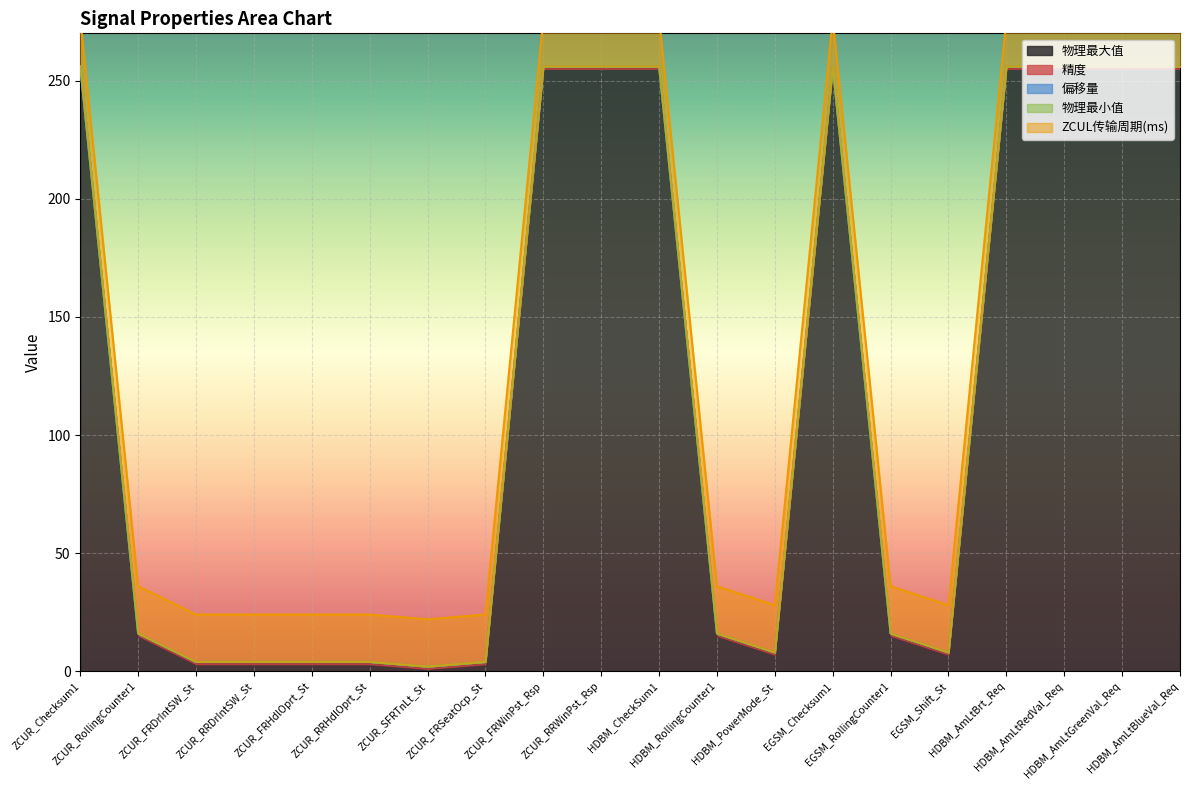

Reading right to left, what are all the values shown in this chart?

物理最大值: 255	255	255	255	7	15	255	7	15	255	255	255	3	1	3	3	3	3	15	255
精度: 1	1	1	1	1	1	1	1	1	1	1	1	1	1	1	1	1	1	1	1
偏移量: 0	0	0	0	0	0	0	0	0	0	0	0	0	0	0	0	0	0	0	0
物理最小值: 0	0	0	0	0	0	0	0	0	0	0	0	0	0	0	0	0	0	0	0
ZCUL传输周期(ms): 20	20	20	20	20	20	20	20	20	20	20	20	20	20	20	20	20	20	20	20